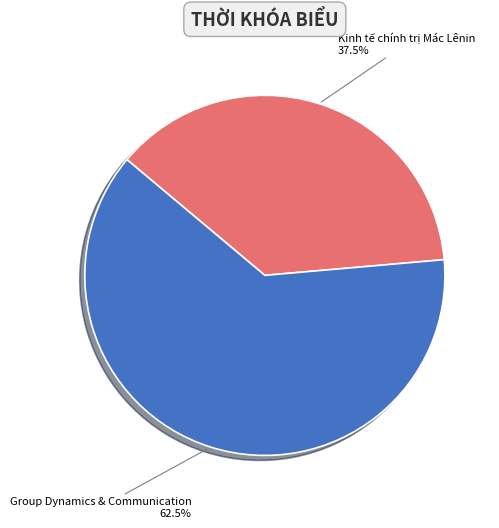

Is there a majority slice in this chart?

Yes